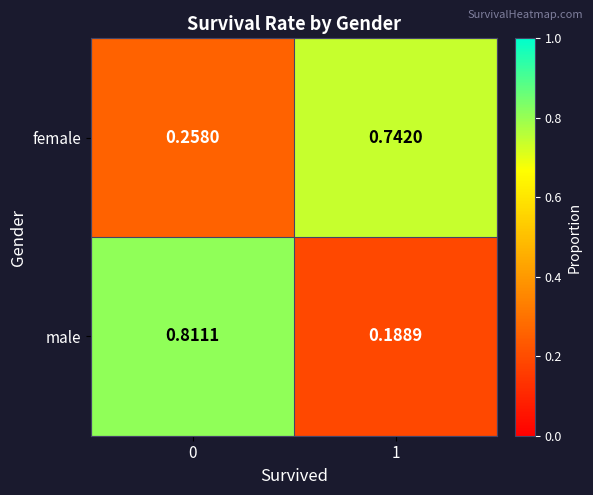

Is the value of female at 0 greater than the value of male at 0?

No